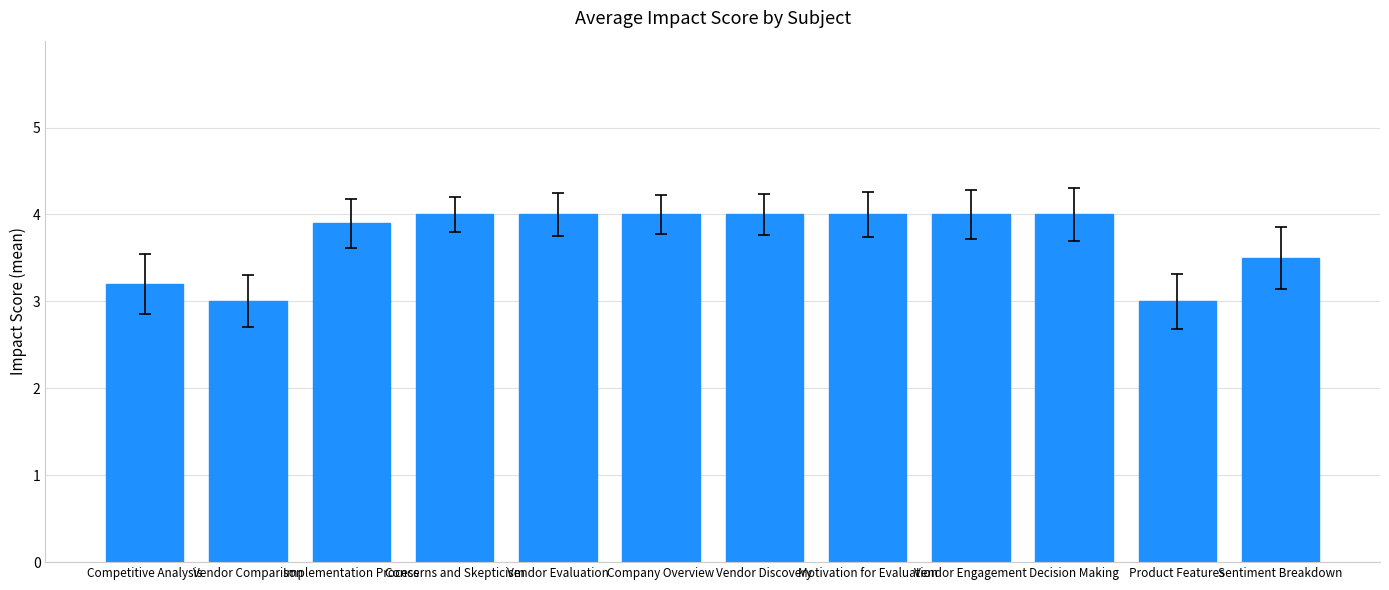

How many values are below 4?

5